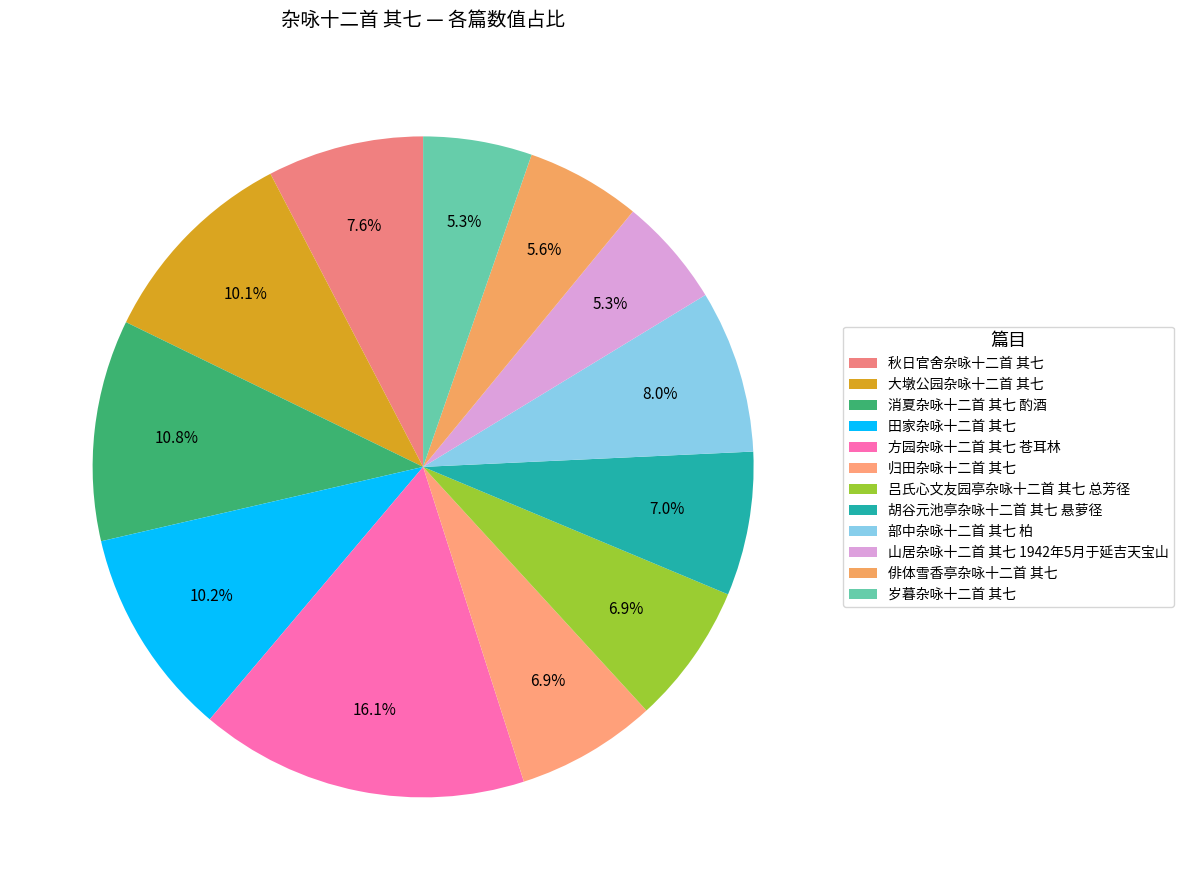

How many slices are in this pie chart?

12